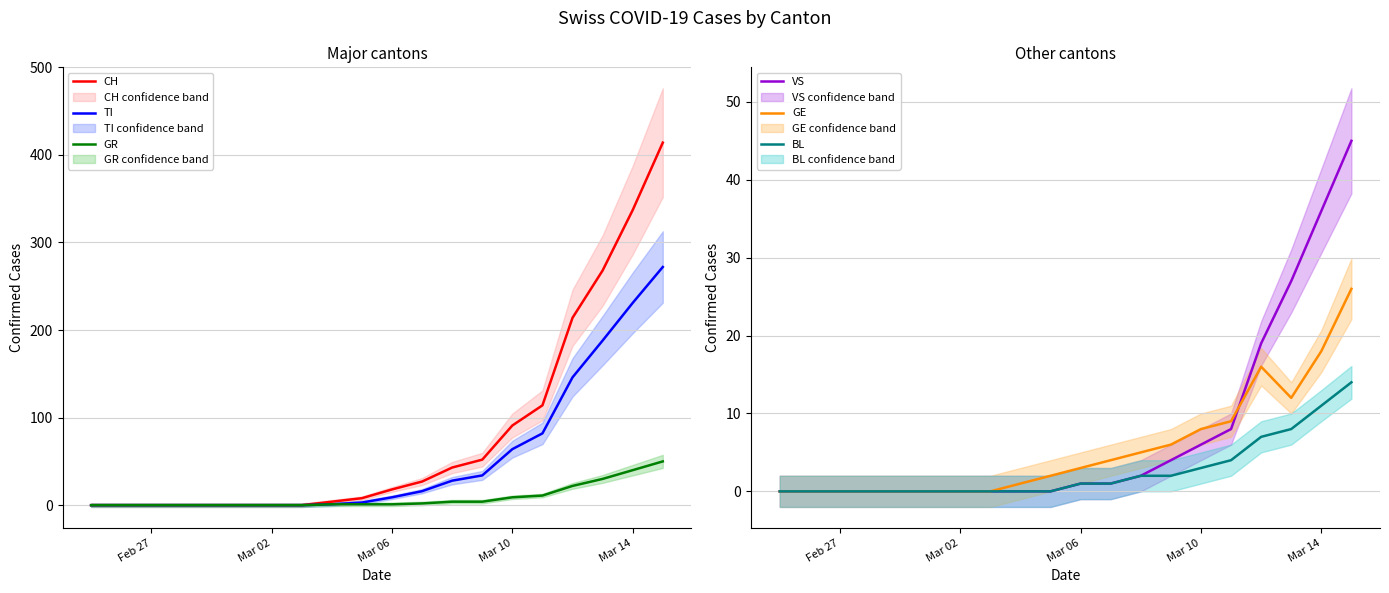

What is the maximum value for CH?

414